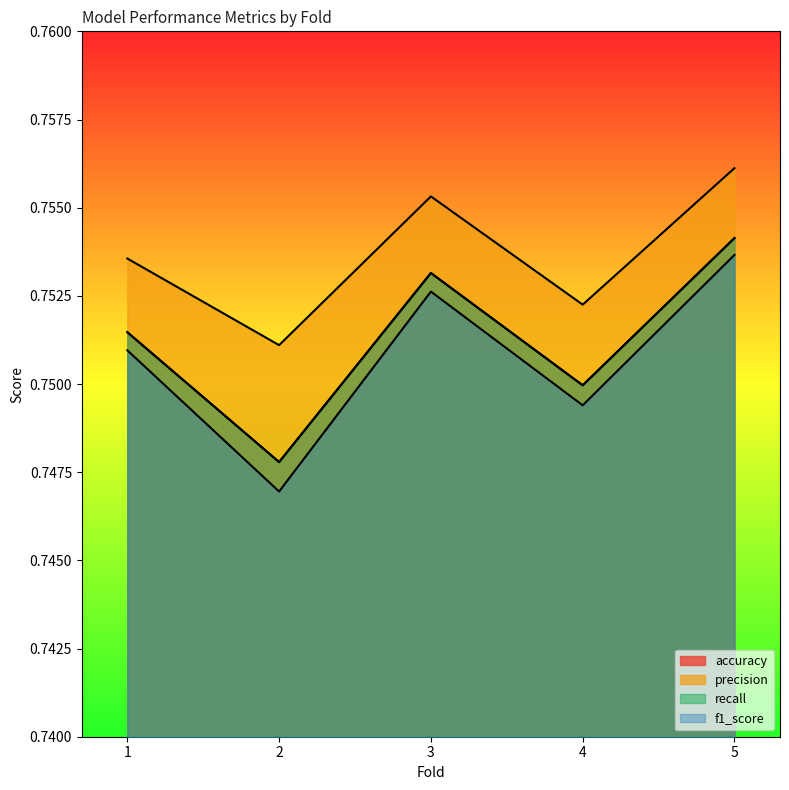

At how many categories does at least one series exceed 0?

5